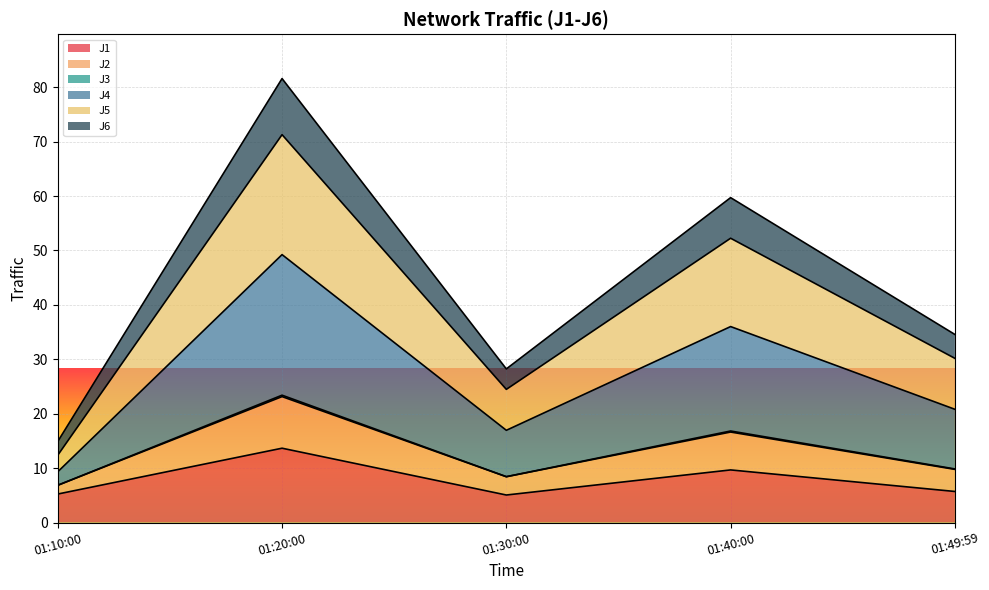

Which series has the largest total across all categories?

J4